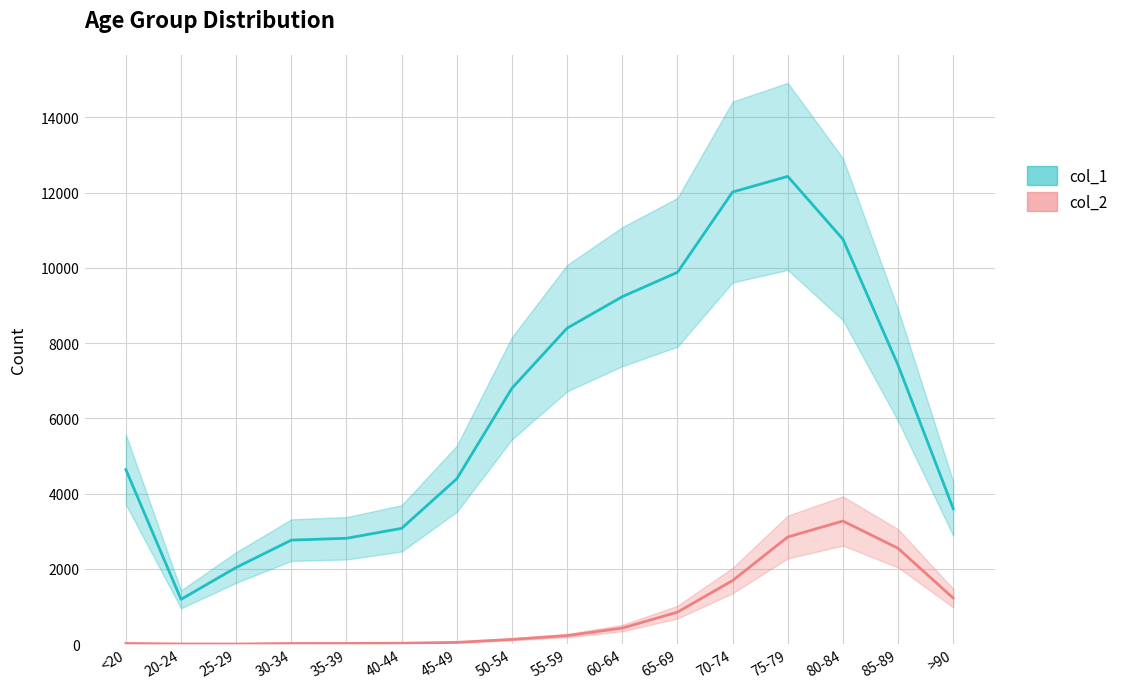

What is the maximum value shown in the chart?

12434